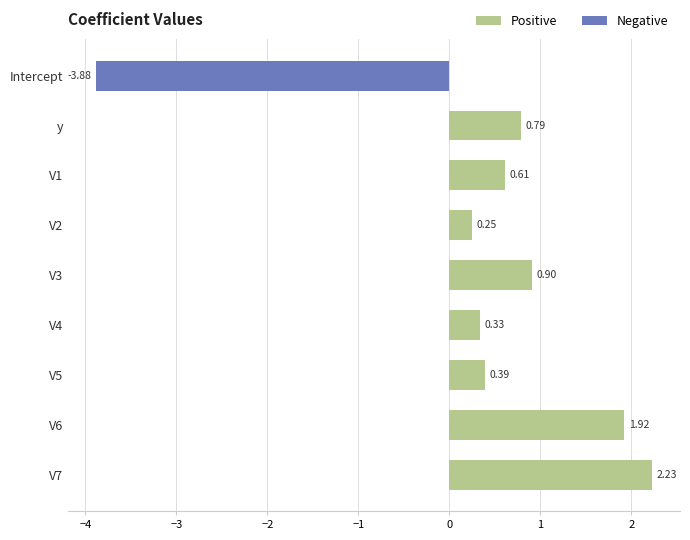

What is the difference between the maximum and minimum values?

6.1